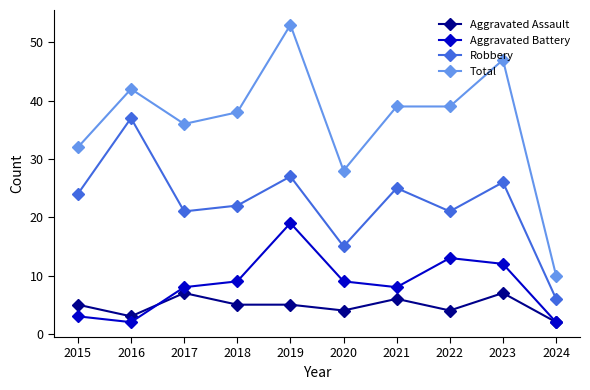

At which category is the sum across all series the highest?

2019